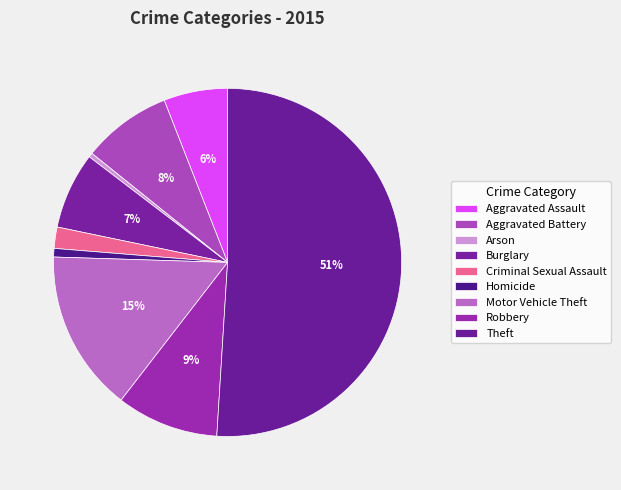

Which slice is the smallest?

Arson